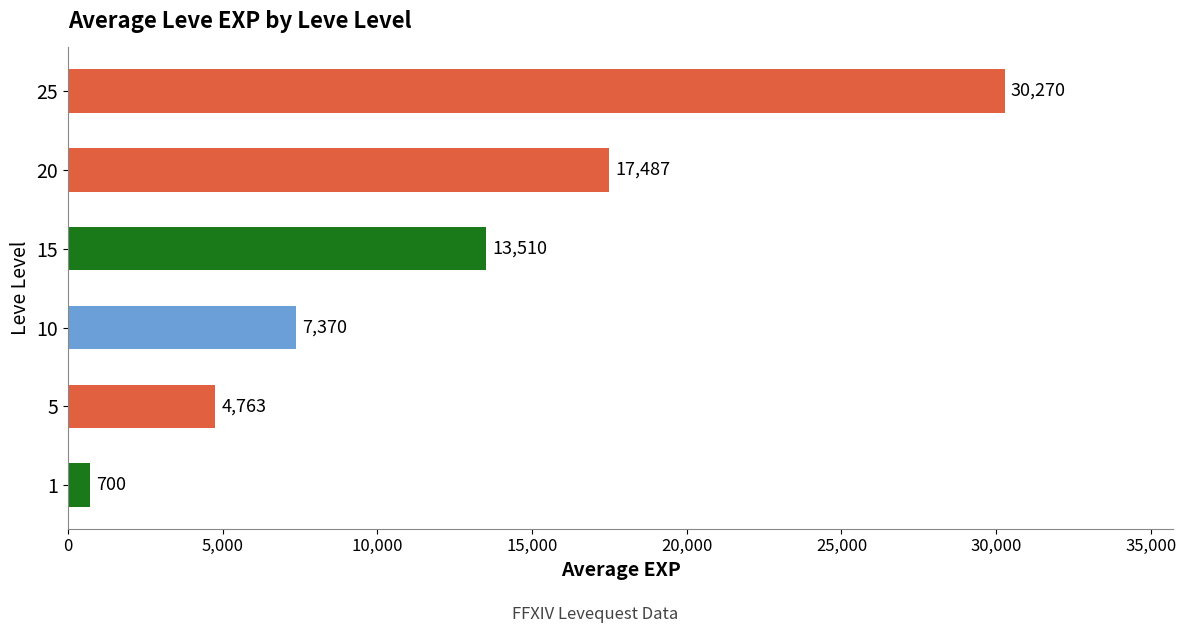

At which label is the value closest to 15485?

15